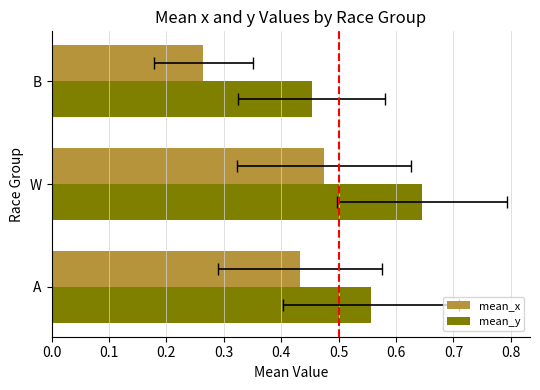

True or false: mean_y has a value of 0.2 at W.

False